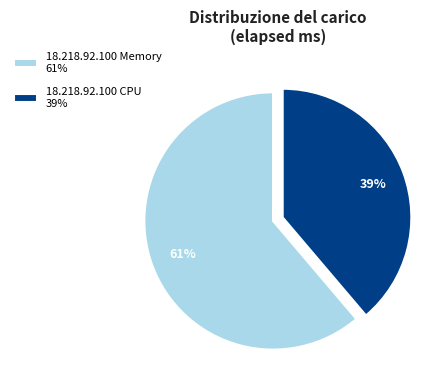

To the nearest percent, what portion does 18.218.92.100 Memory represent?

61%